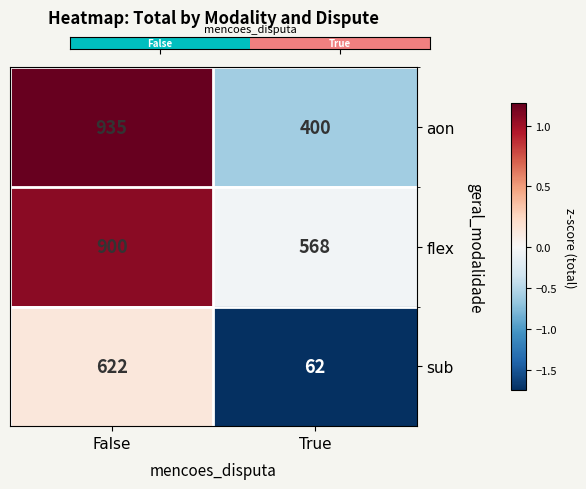

At False, list the series in order from smallest to largest.

sub, flex, aon